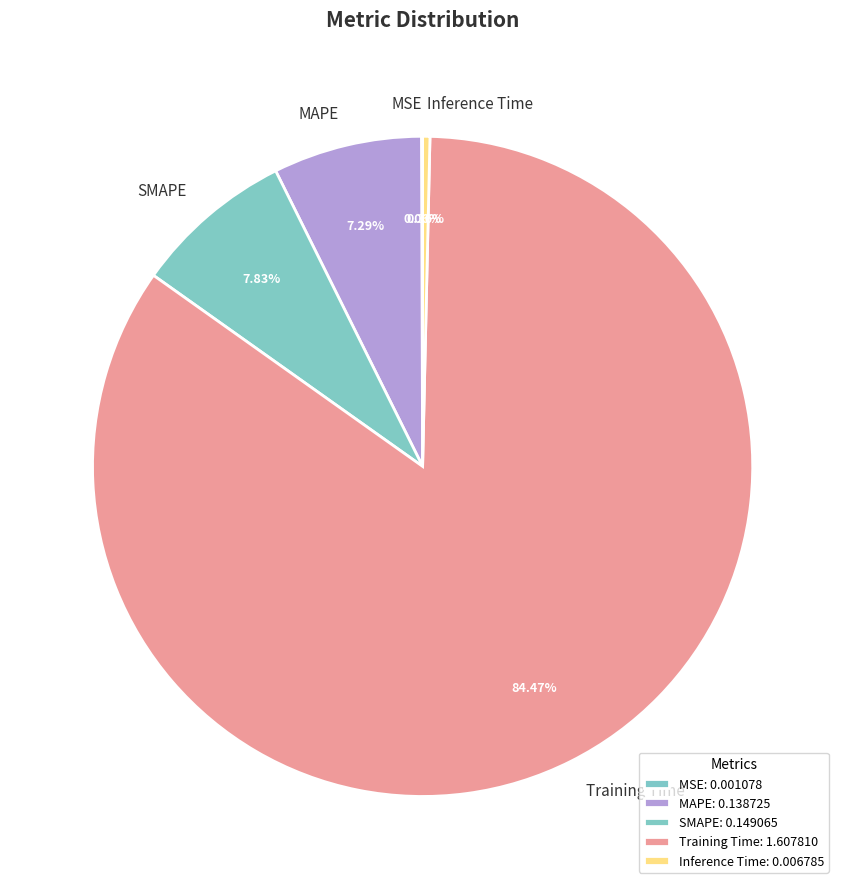

Is it true that SMAPE is 15% of the pie?

False